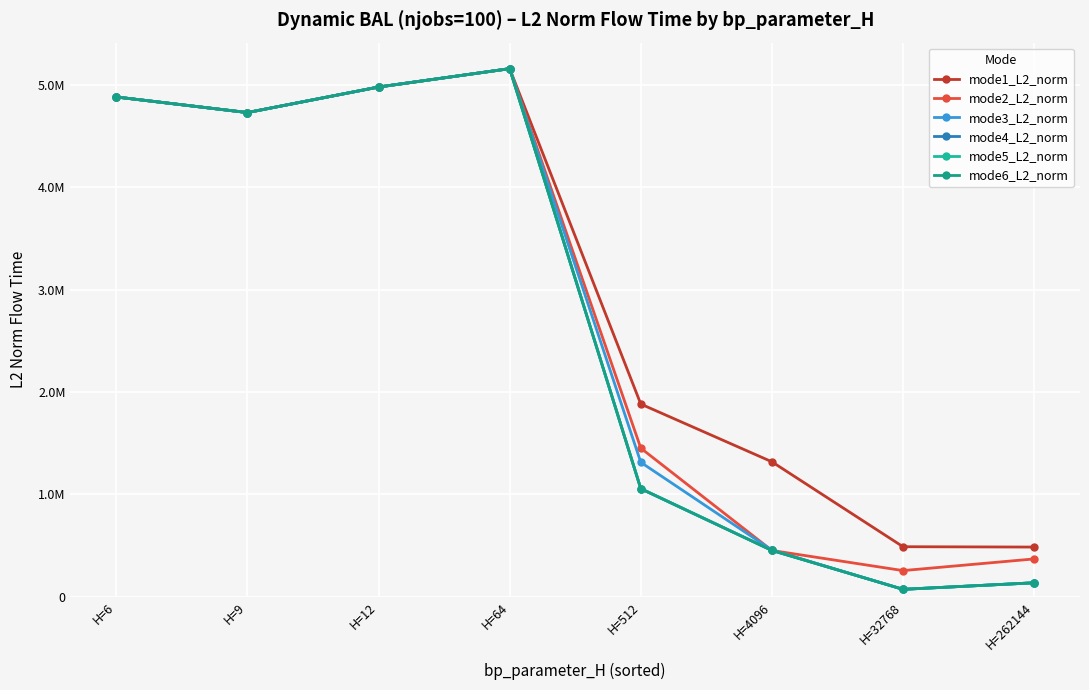

Between H=6 and H=512, which series saw the biggest shift?

mode6_L2_norm